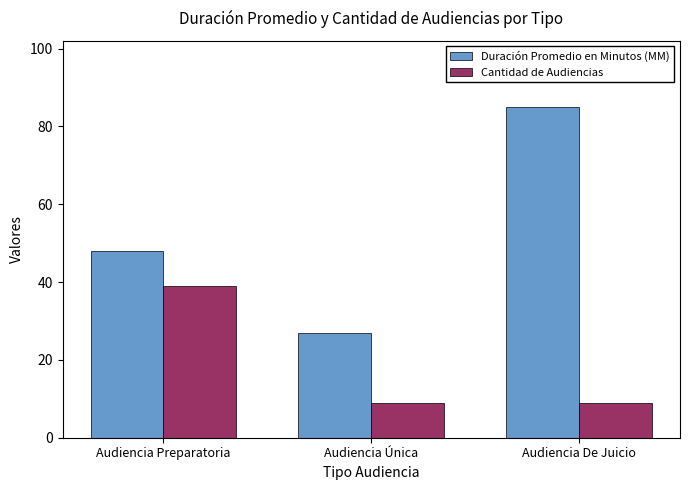

What position from the left is Audiencia Preparatoria?

1